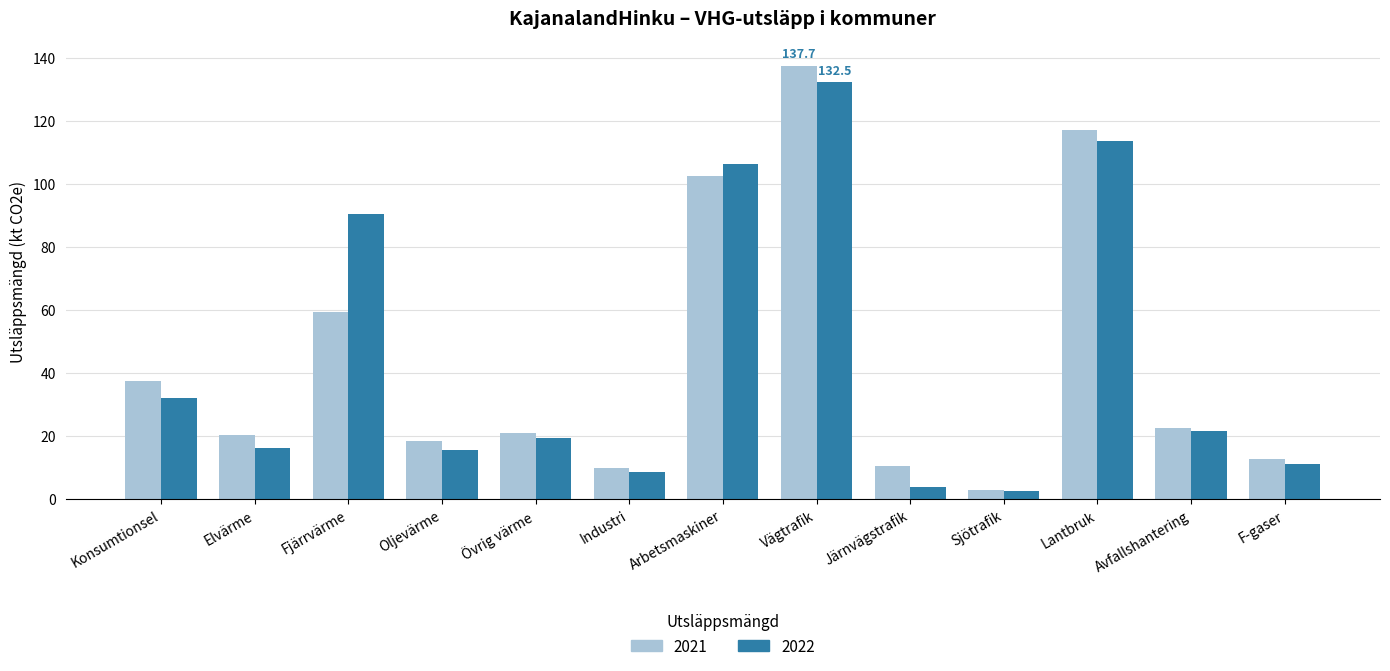

What is the difference between the highest and lowest values at Elvärme?

4.1